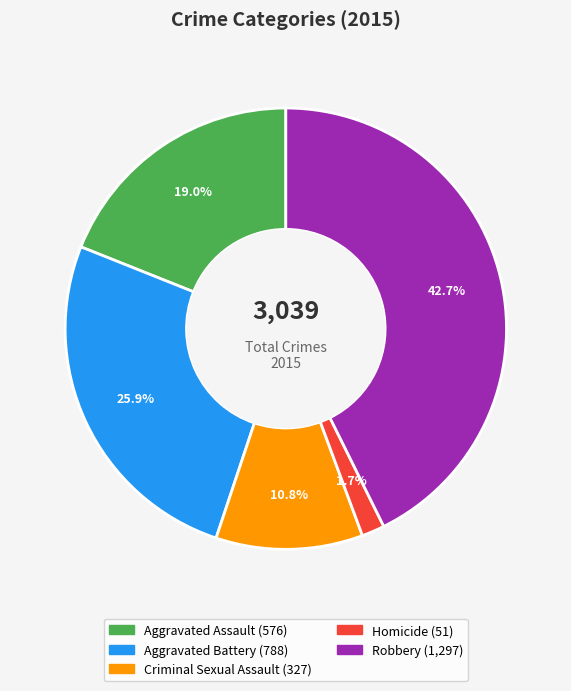

True or false: Criminal Sexual Assault accounts for 11% of the total.

True